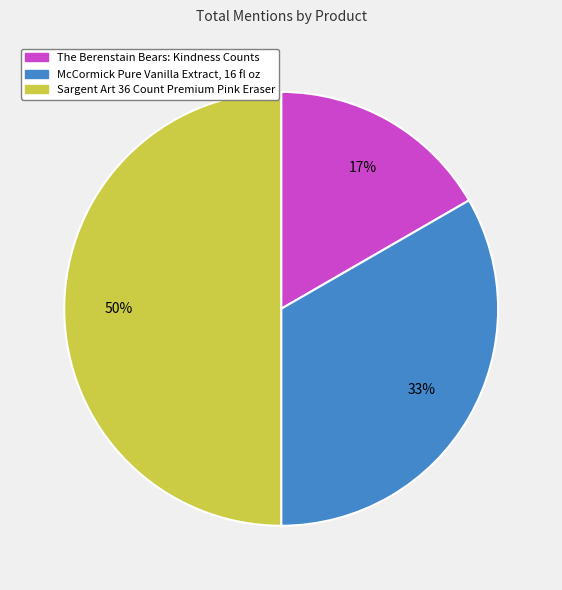

How many slices are in this pie chart?

3